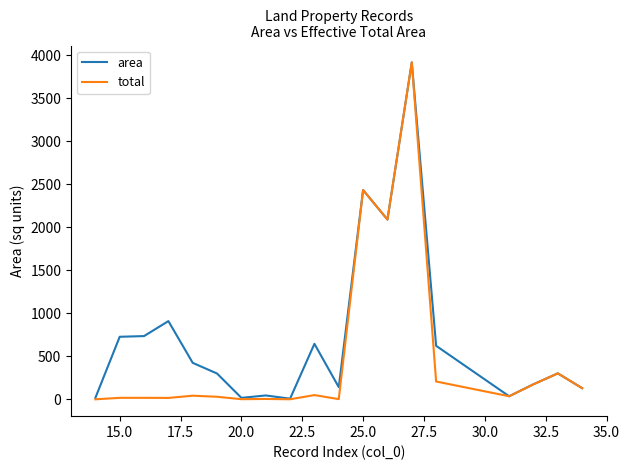

Rank the series by their average value, from lowest to highest.

total, area